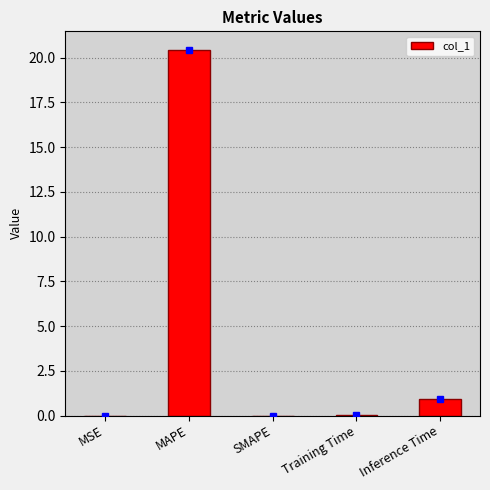

Count the number of data series in this chart.

1